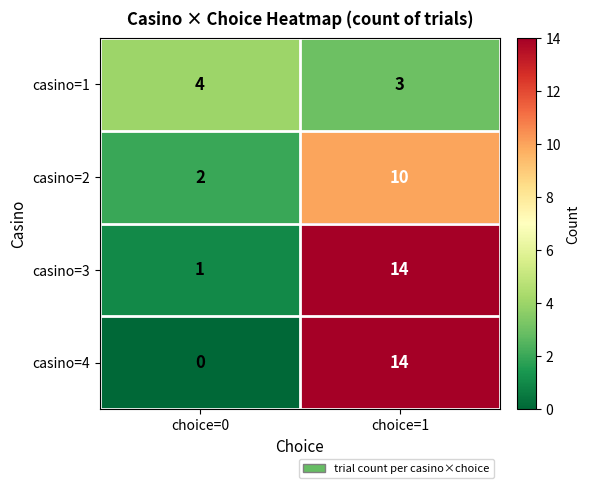

At which category is the sum across all series the highest?

choice=1